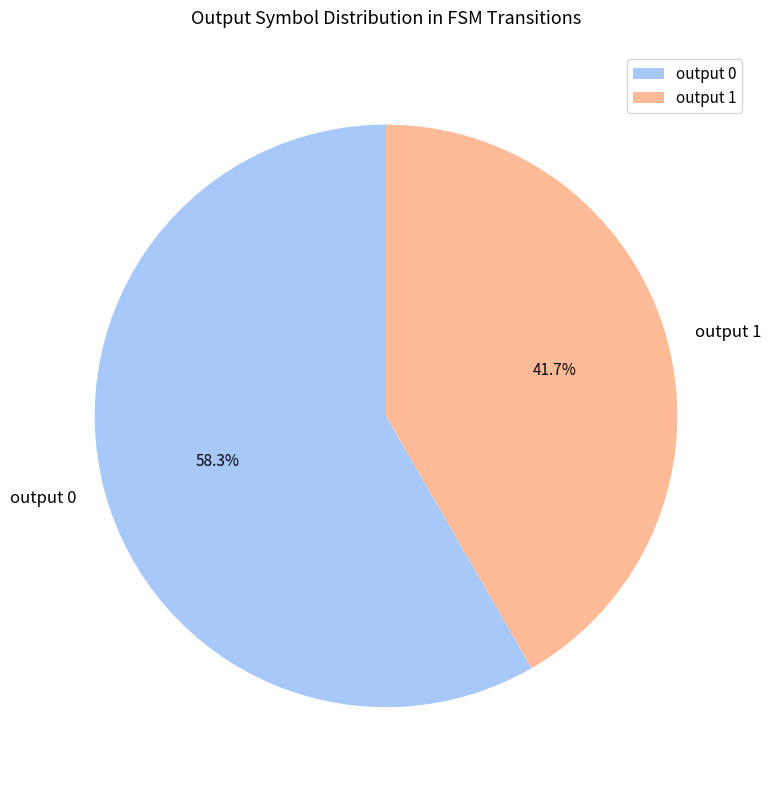

True or false: output 1 accounts for 99% of the total.

False